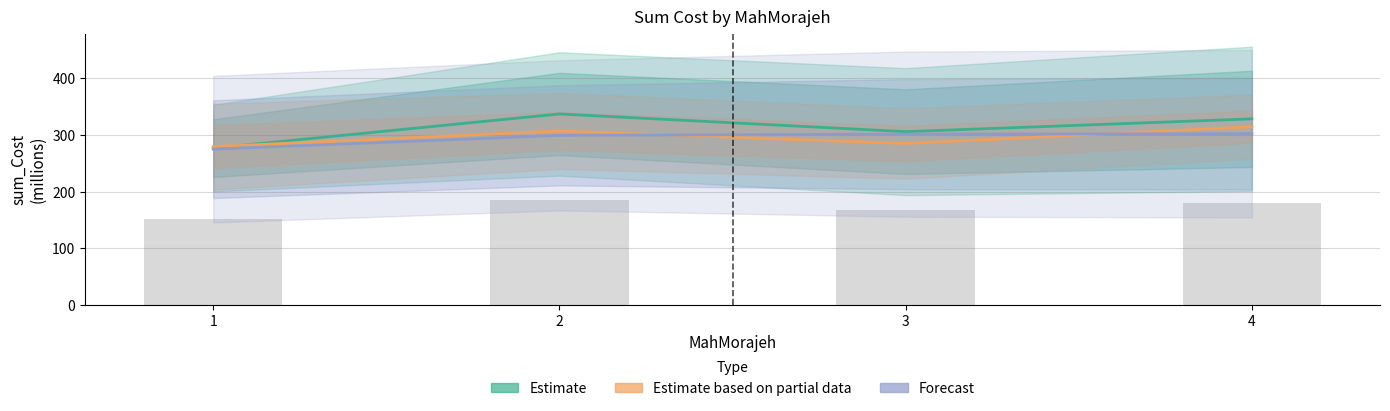

What is the minimum value shown in the chart?

275.1